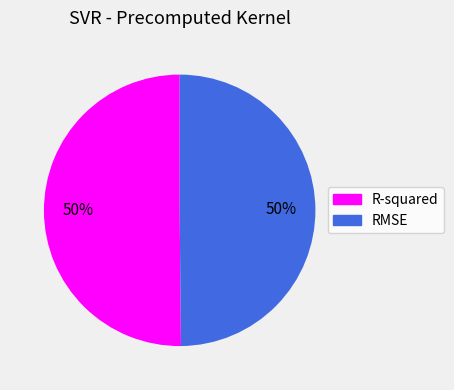

To the nearest percent, what is the combined percentage of R-squared and RMSE?

100%